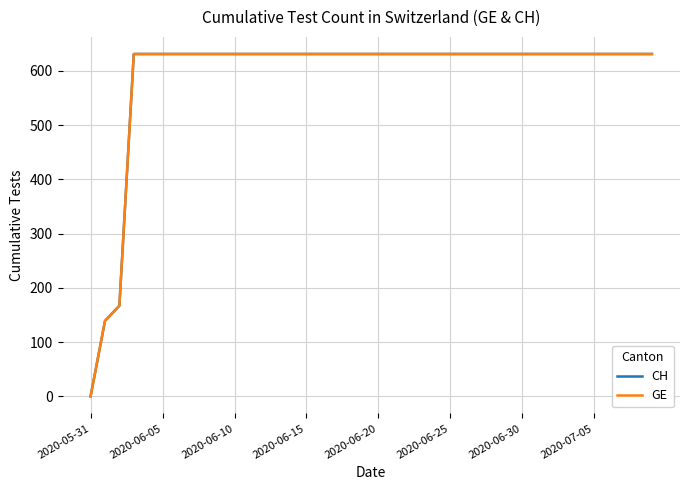

Which series has the largest total across all categories?

CH